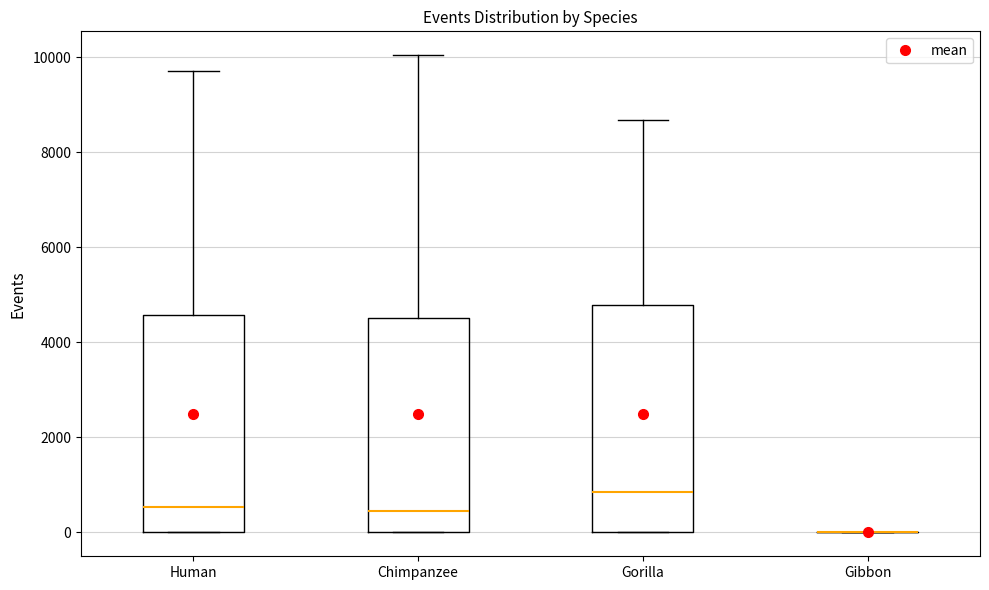

Comparing the boxes themselves (not the whiskers), which one is the tallest?

Gorilla